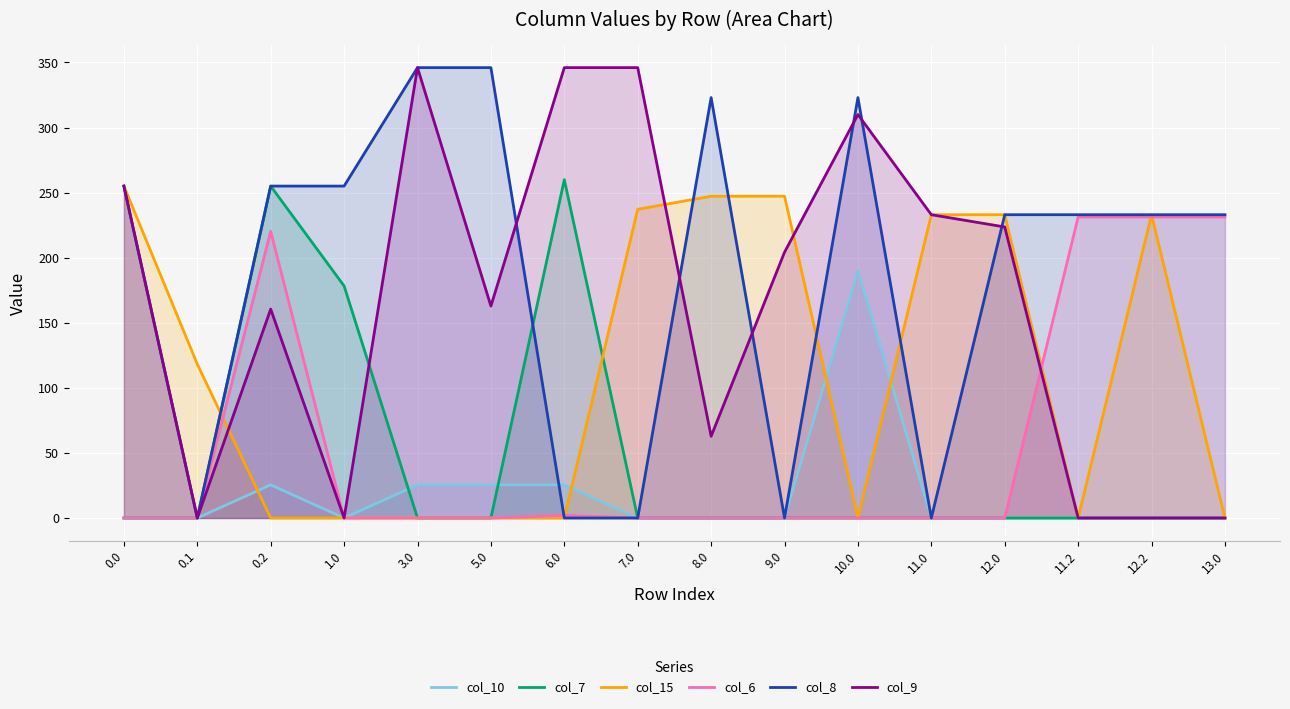

Is the value of col_7 at 7.0 greater than the value of col_9 at 9.0?

No